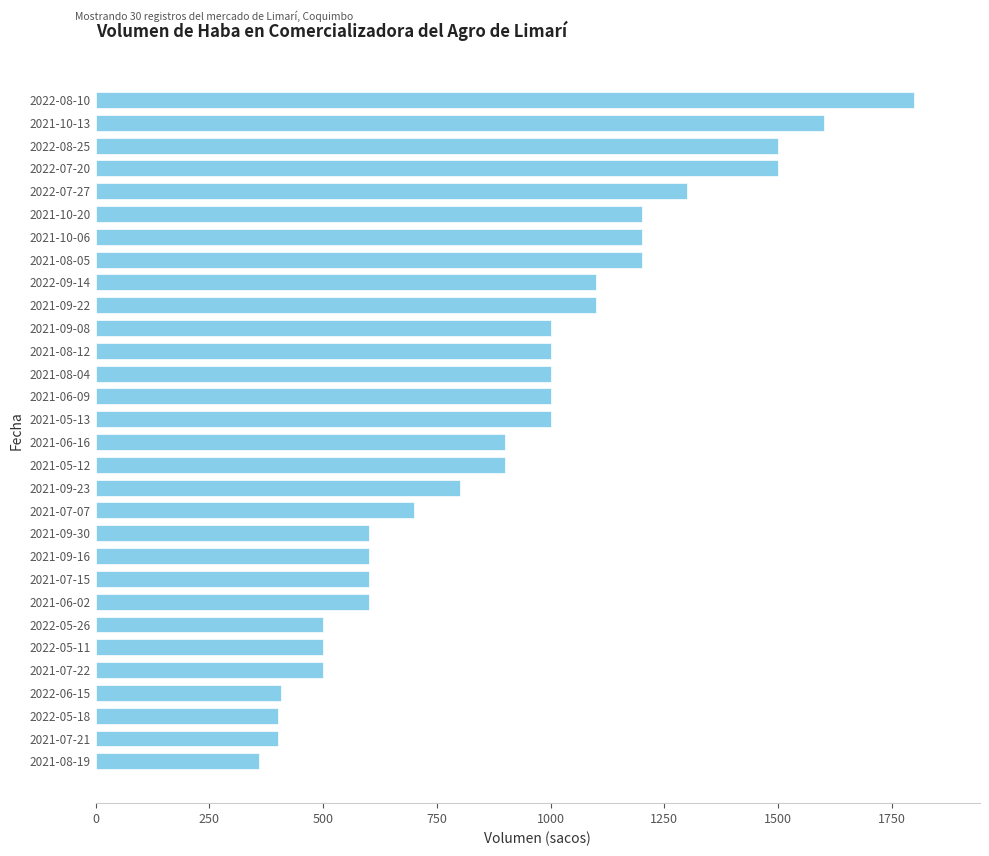

What is the label of the 12th bar from the top?

2021-08-12